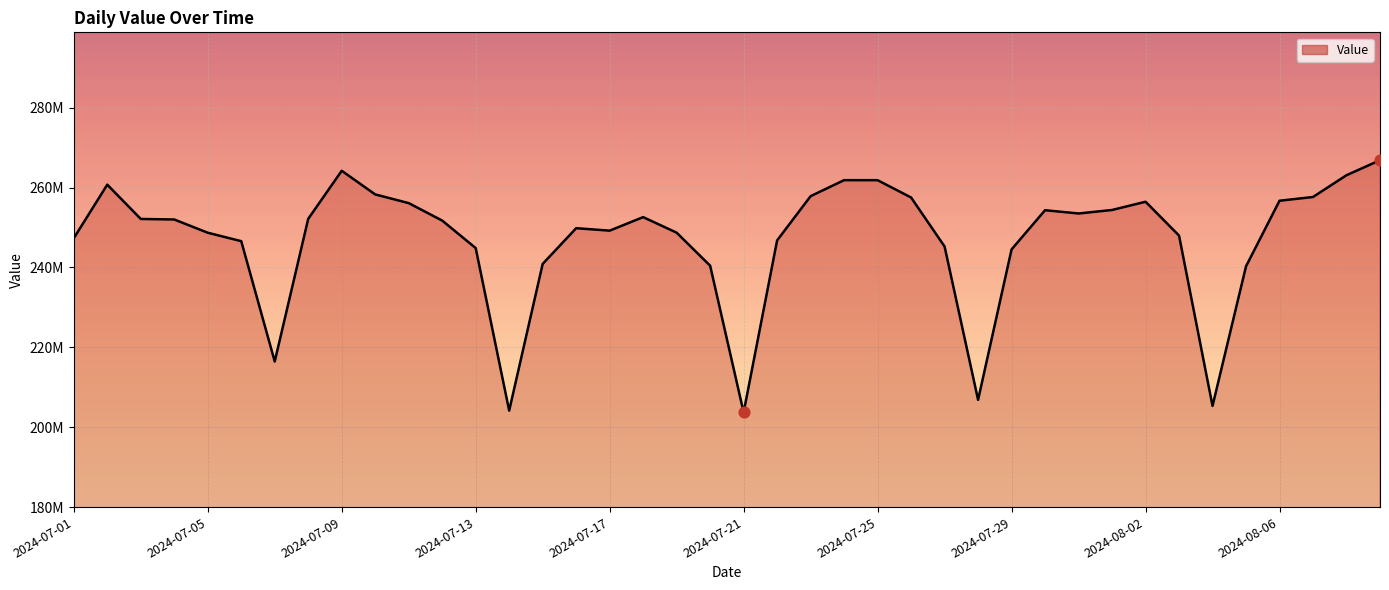

Does the chart have visible grid lines?

Yes